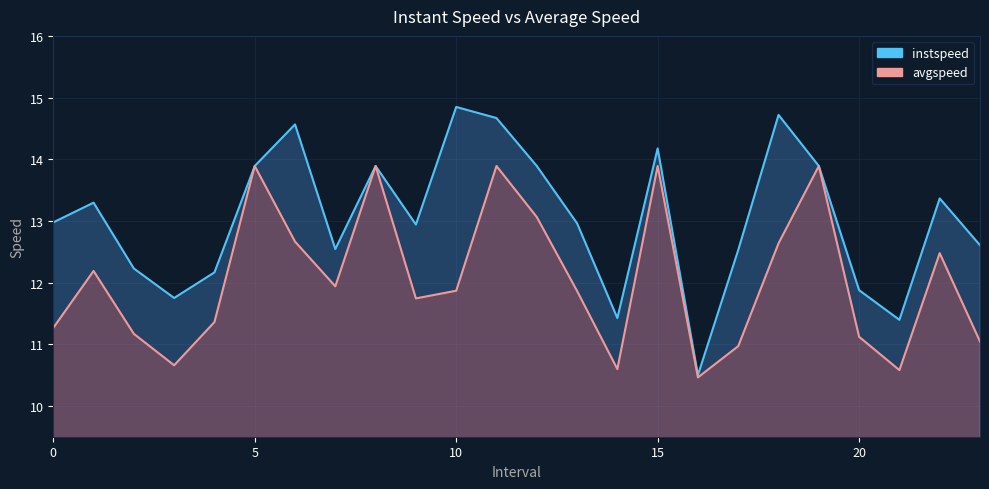

Where is the first local maximum for avgspeed?

1.0